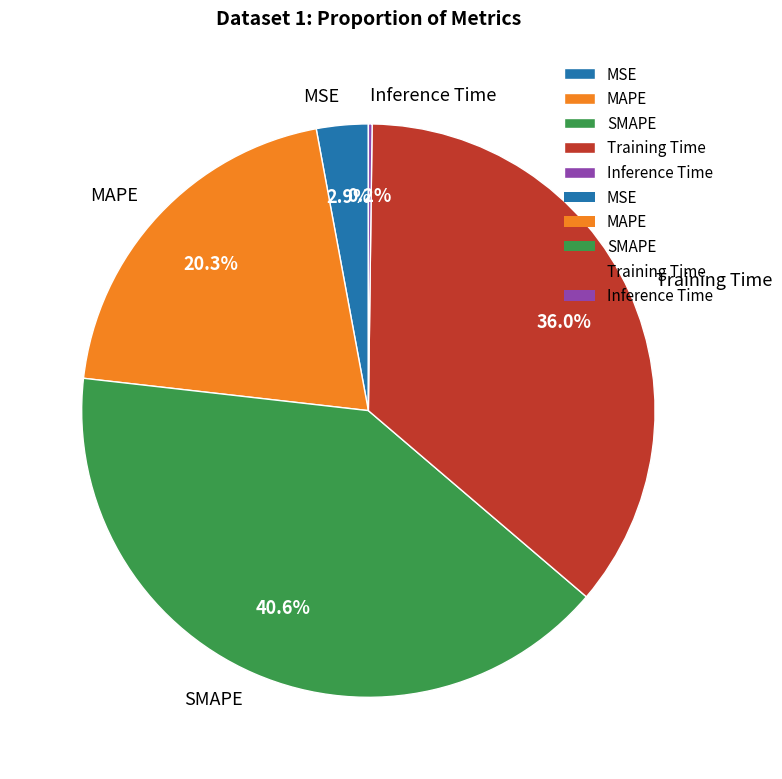

Which category has the biggest portion of the pie?

SMAPE